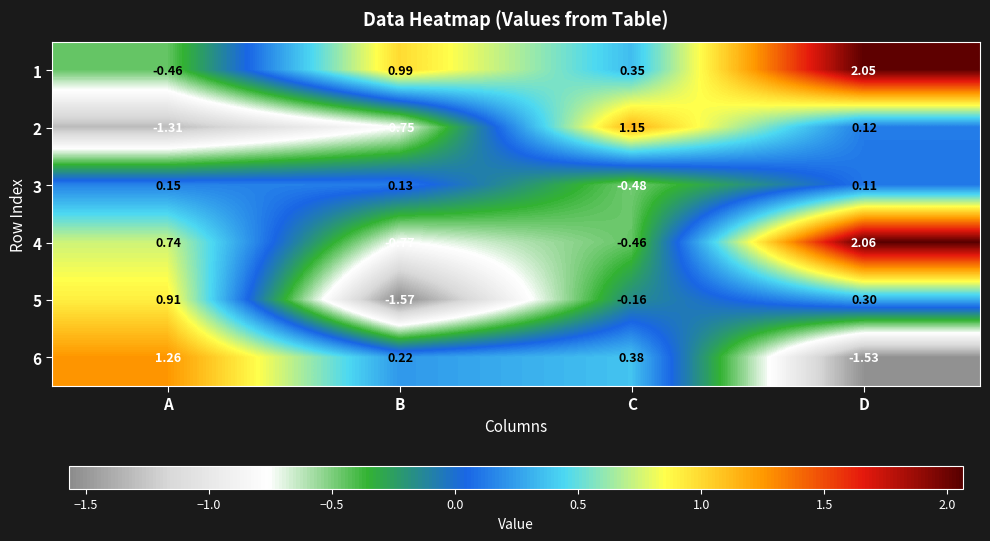

At which label does 5 first exceed 0?

A